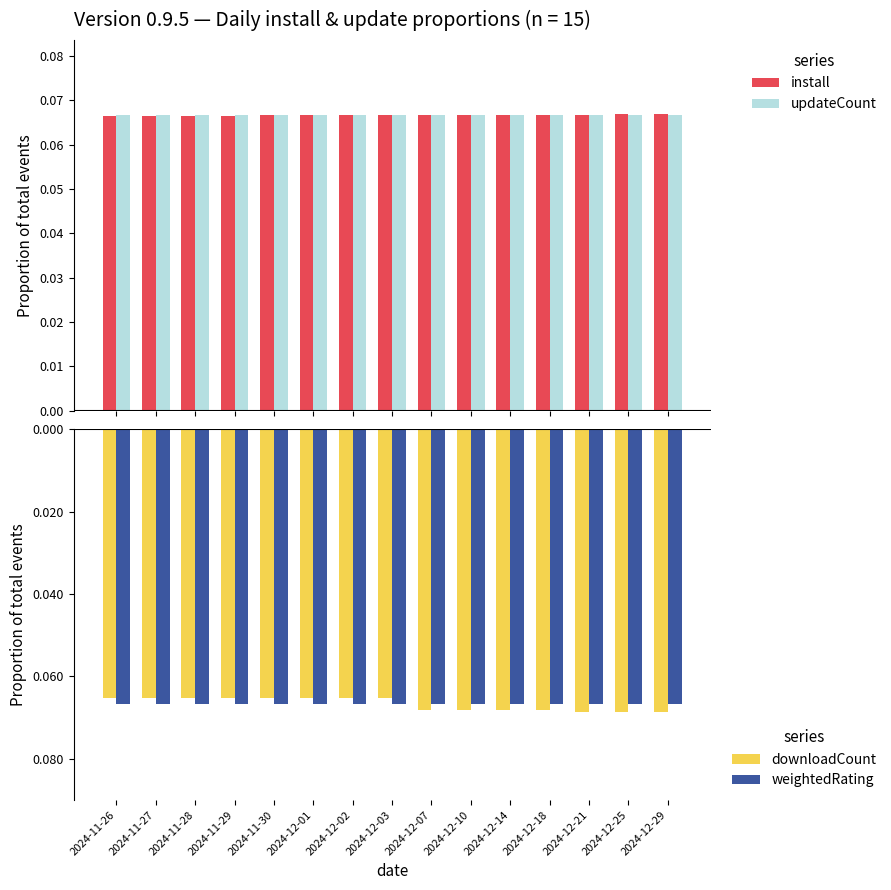

What position from the right is 2024-12-14?

5